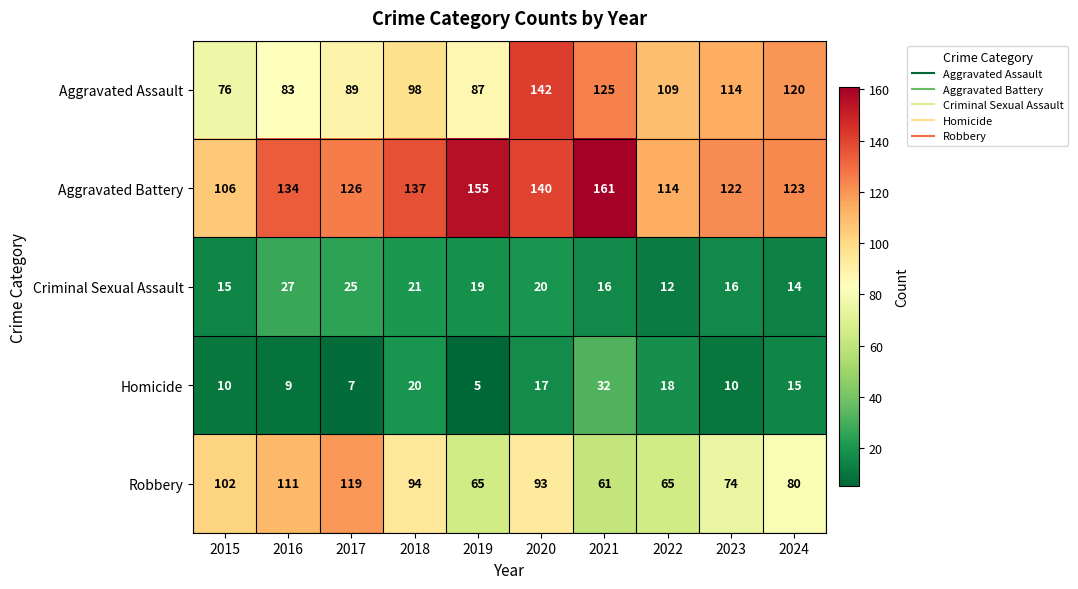

Between 2017 and 2022, which series saw the biggest shift?

Robbery